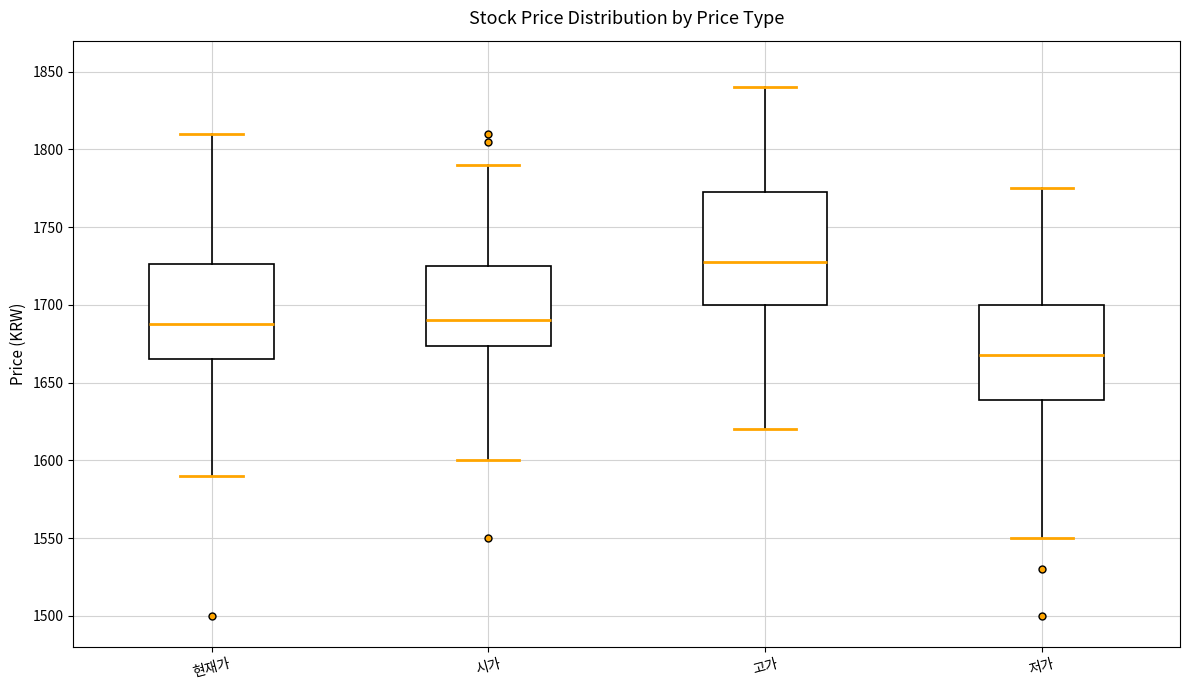

Which box has the highest median line?

고가